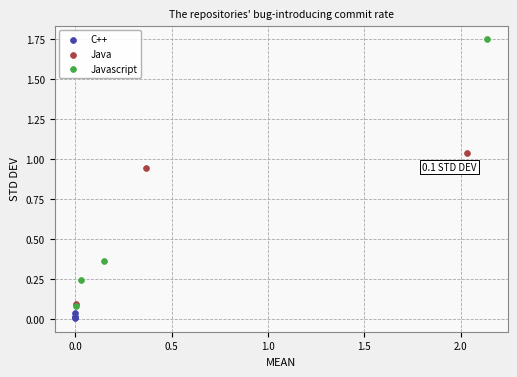

Which series has the largest Y range (max minus min)?

Javascript